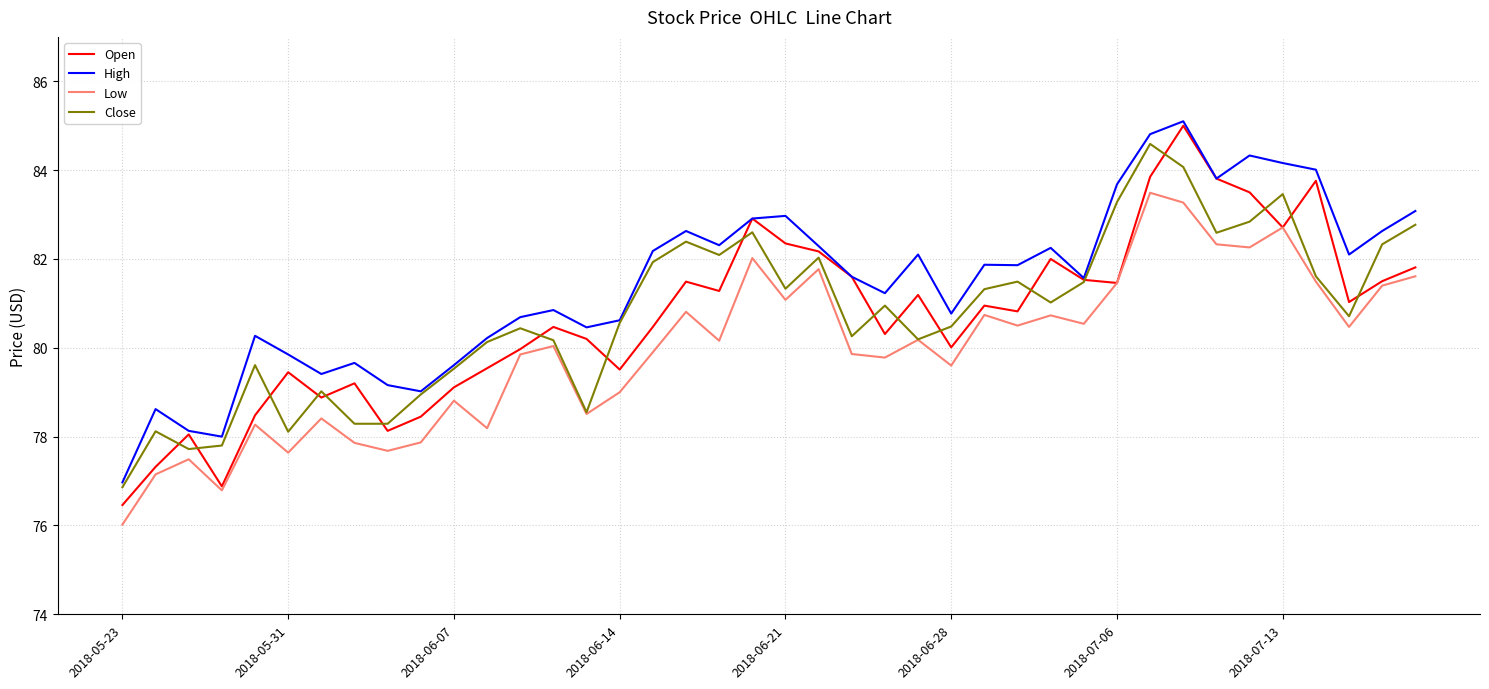

True or false: Low and High cross at least once.

False